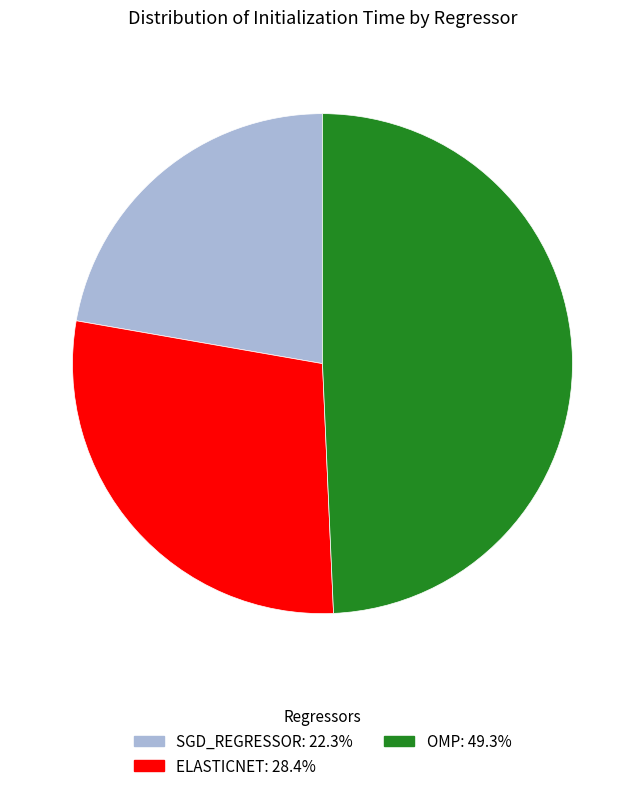

Does any single category account for the majority?

No